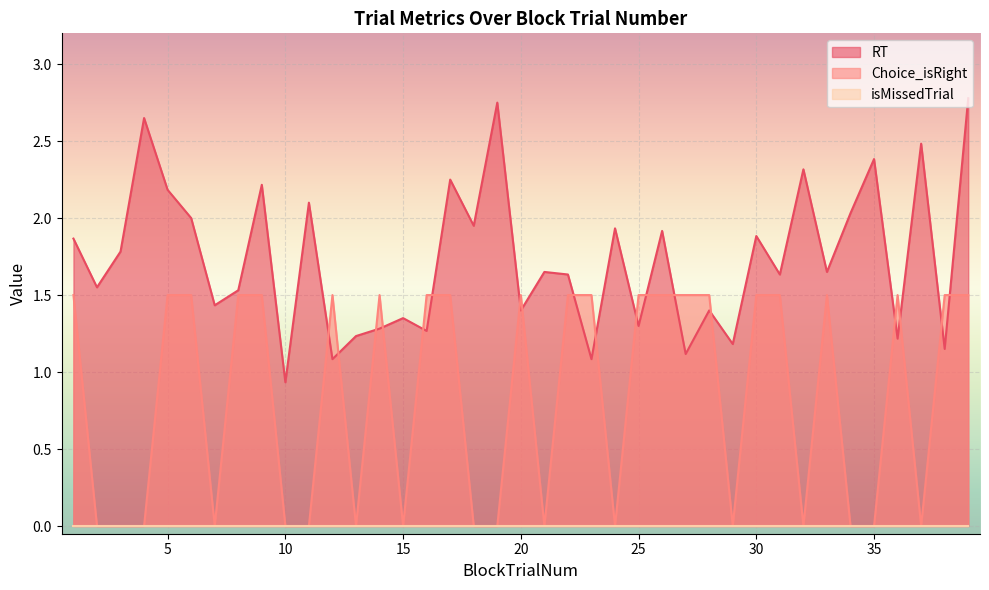

Where is RT nearest to the value 1?

10